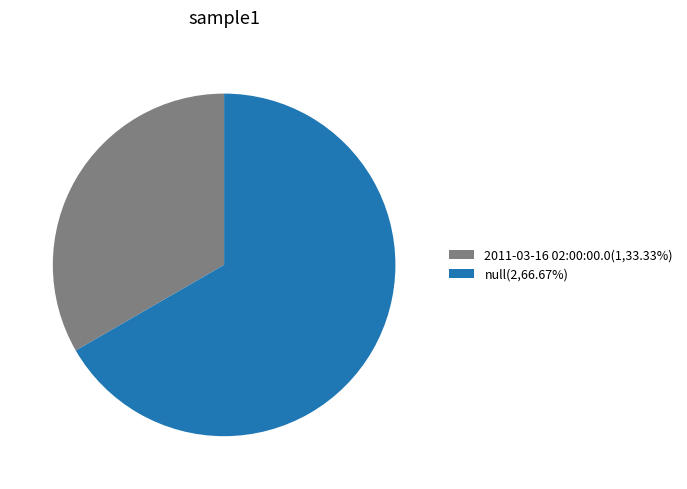

Rank the categories by value from lowest to highest.

2011-03-16 02:00:00.0, null